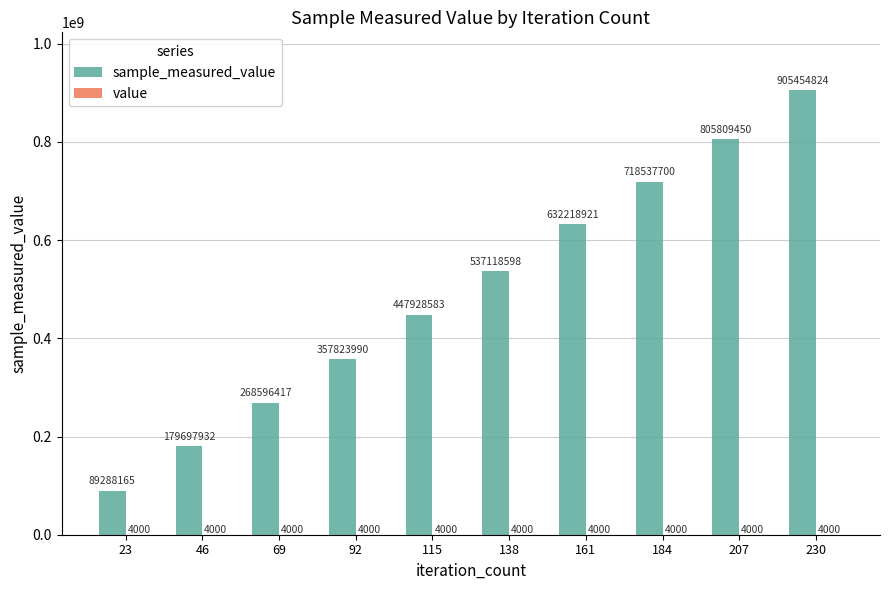

At which category is the sum across all series the highest?

230